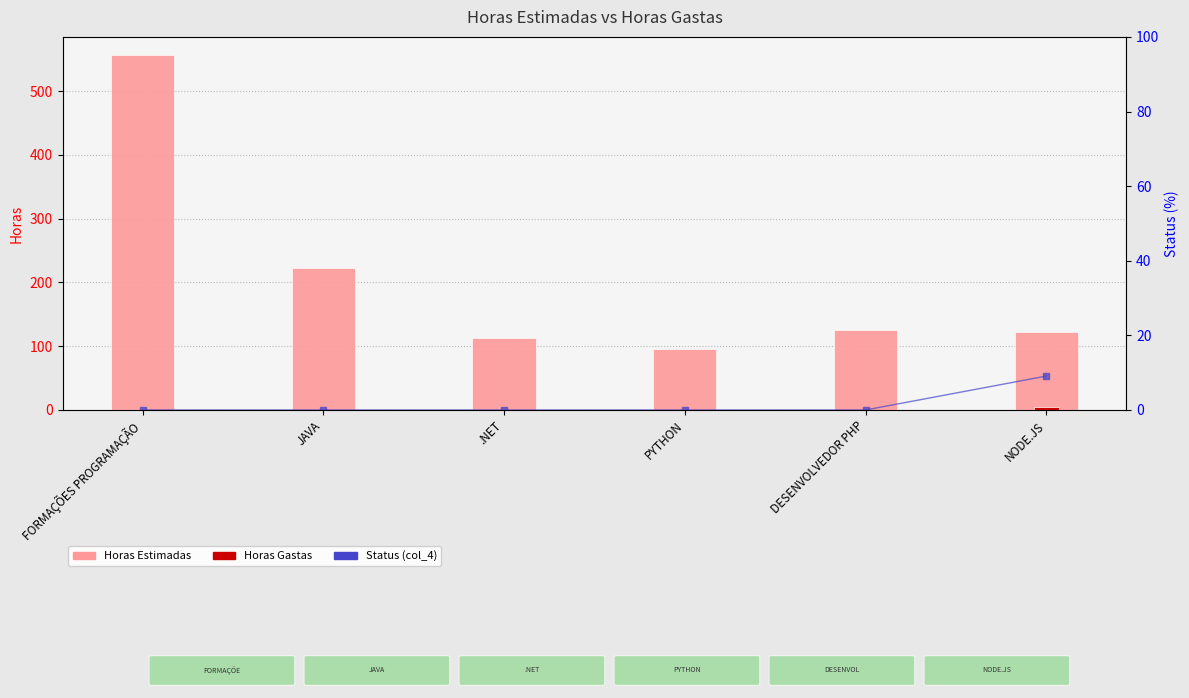

Reading left to right, extract all data points from this chart.

Horas Estimadas: FORMAÇÕES PROGRAMAÇÃO=557.0	JAVA=223.0	.NET=113.0	PYTHON=95.0	DESENVOLVEDOR PHP=126.0	NODE.JS=122.0
Horas Gastas: FORMAÇÕES PROGRAMAÇÃO=0.0	JAVA=0.0	.NET=0.0	PYTHON=0.0	DESENVOLVEDOR PHP=0.0	NODE.JS=5.0
Status %: FORMAÇÕES PROGRAMAÇÃO=0.0	JAVA=0.0	.NET=0.0	PYTHON=0.0	DESENVOLVEDOR PHP=0.0	NODE.JS=9.1